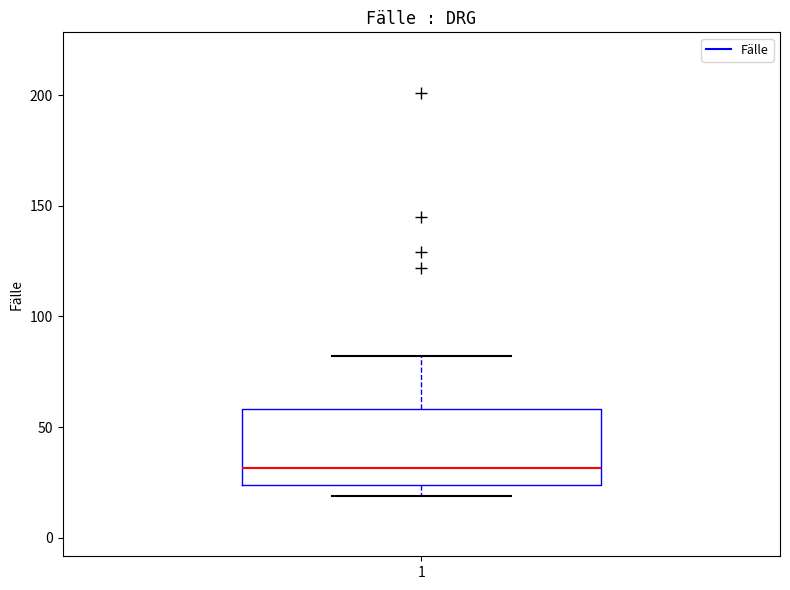

Where is the lower edge of the box at x = 1 on the y-axis? The values are not printed on the chart, so give them approximately, as read against the axis.

25